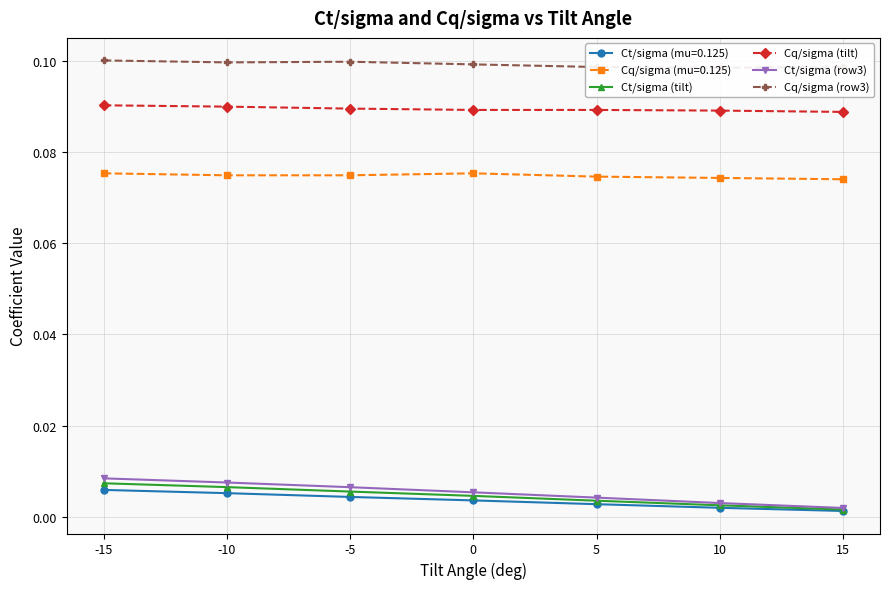

True or false: Cq/sigma (tilt) has more than 1 points higher than both neighbors.

False